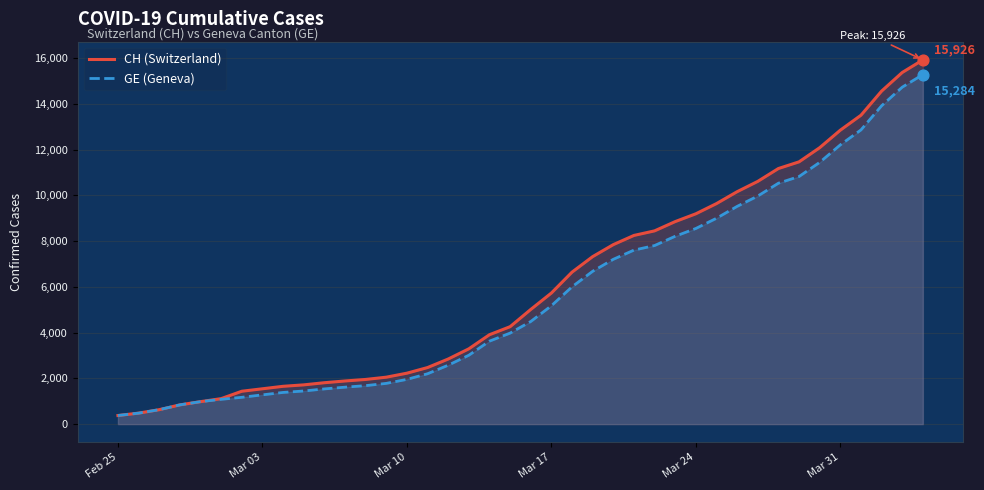

Which series has the widest spread of Y values?

CH (Switzerland)